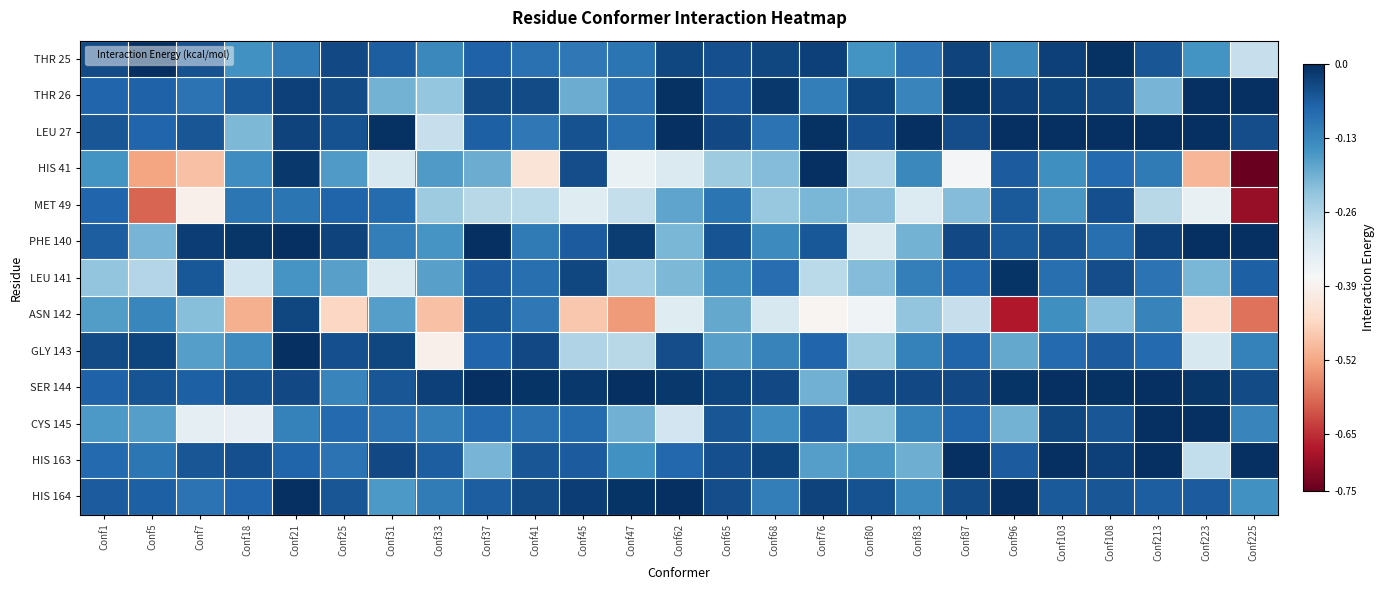

Rank the series at Conf65 from highest to lowest value.

SER 144, LEU 27, HIS 164, HIS 163, THR 25, PHE 140, CYS 145, THR 26, MET 49, LEU 141, GLY 143, ASN 142, HIS 41